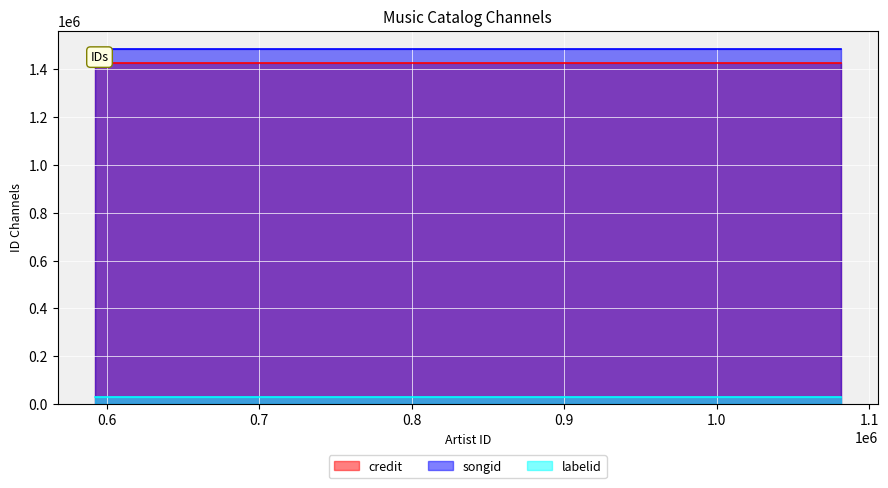

Count the number of categories in the chart.

3